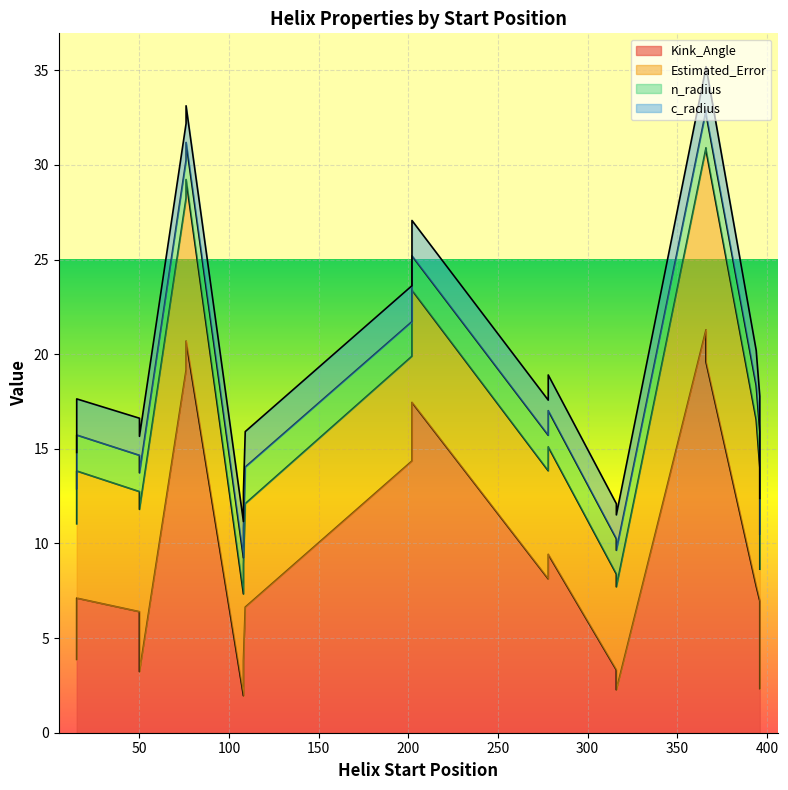

Which series has the widest spread of values?

Kink_Angle